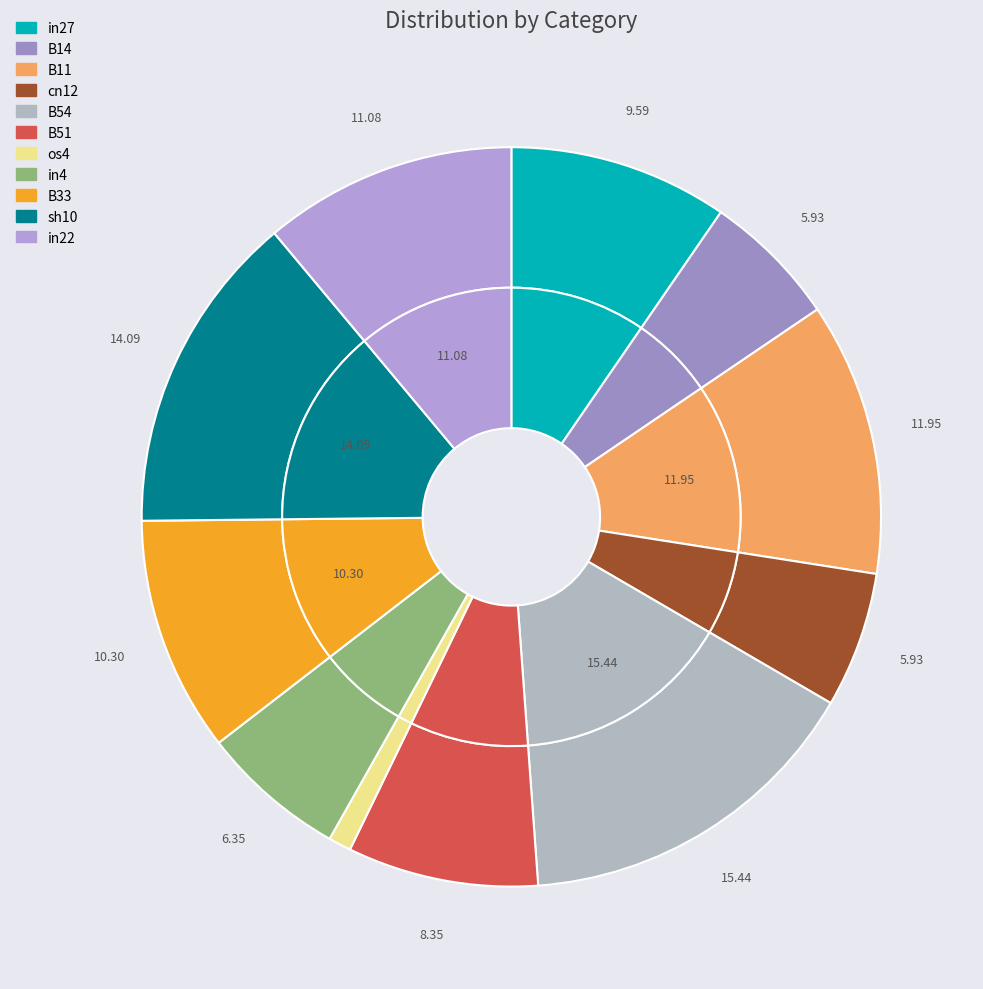

Count the number of slices in the pie.

11